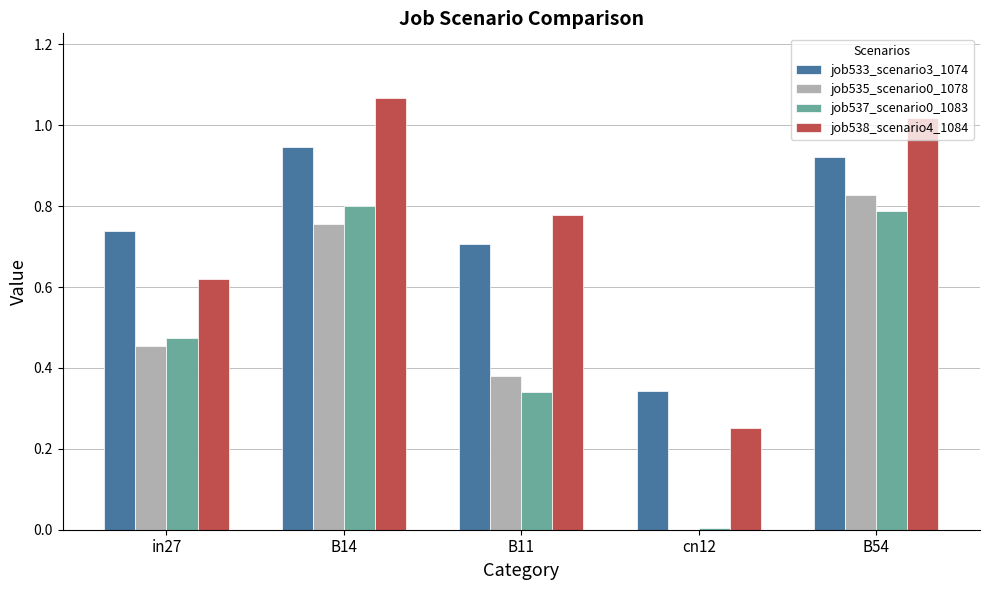

At which category does the chart reach its peak across all series?

B14